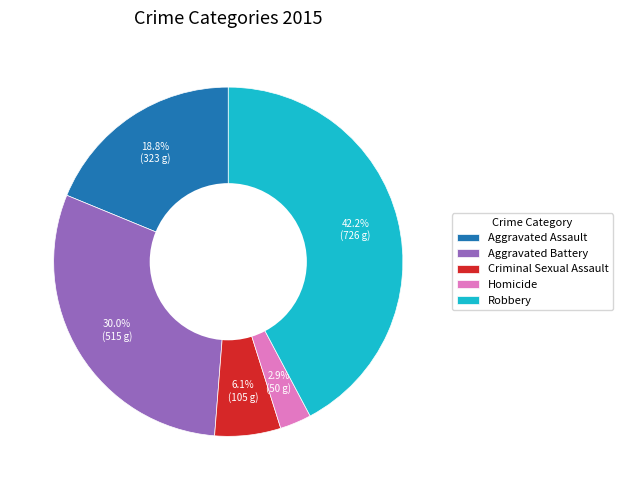

How many segments does this pie chart have?

5